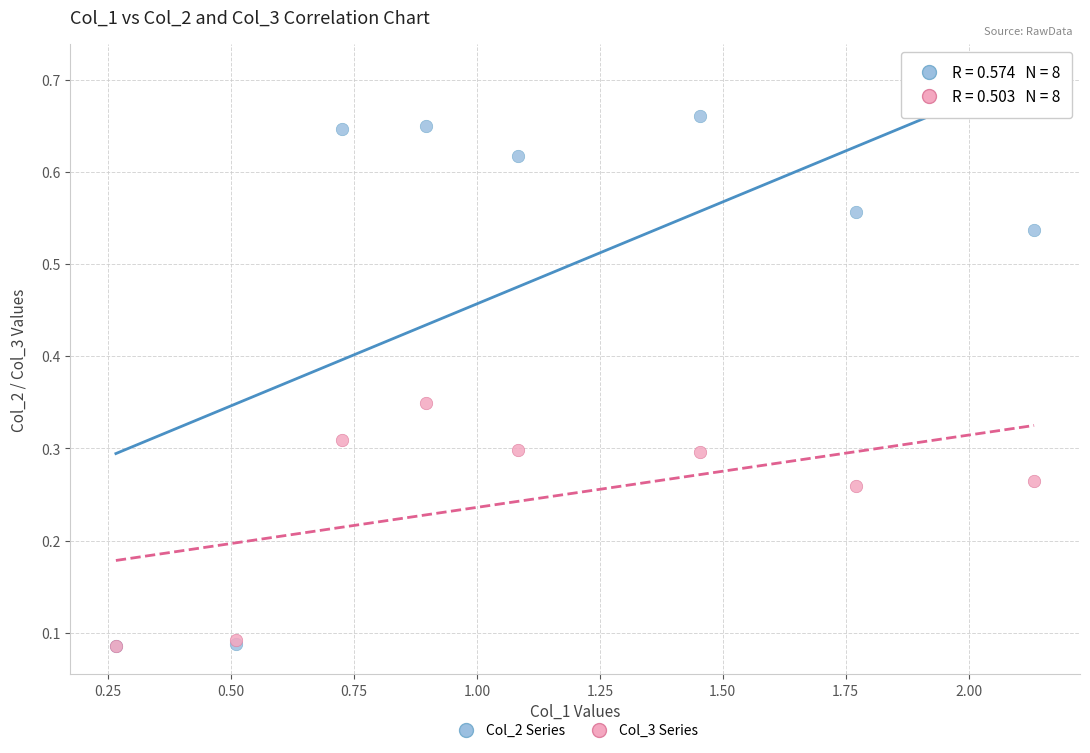

Which series has the largest Y range (max minus min)?

Col_2 Series